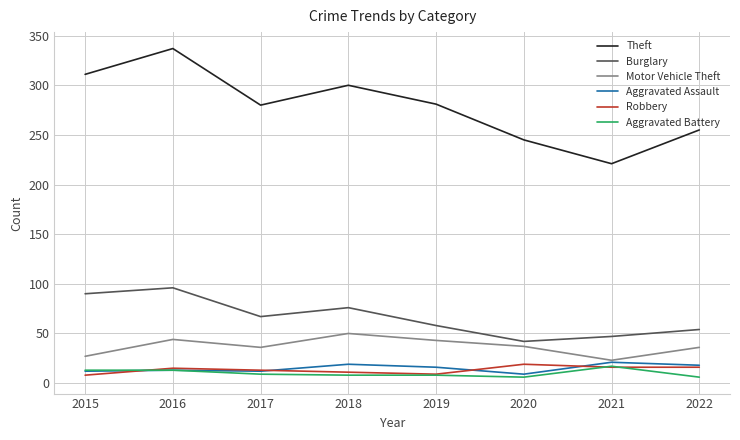

Rank the categories by Burglary value from lowest to highest.

2020, 2021, 2022, 2019, 2017, 2018, 2015, 2016